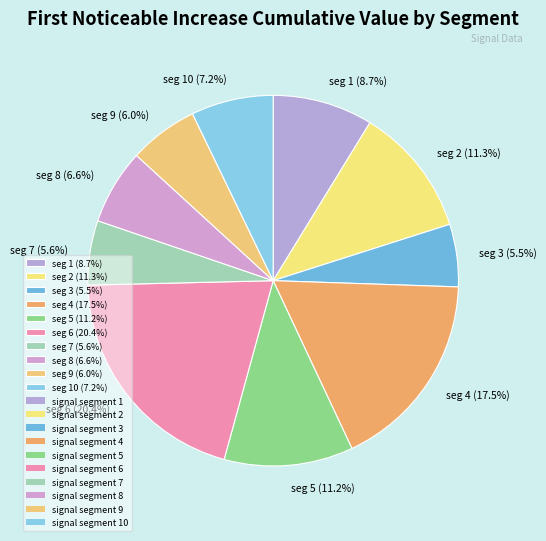

What is the largest slice in the pie chart?

seg 6 (20.4%)